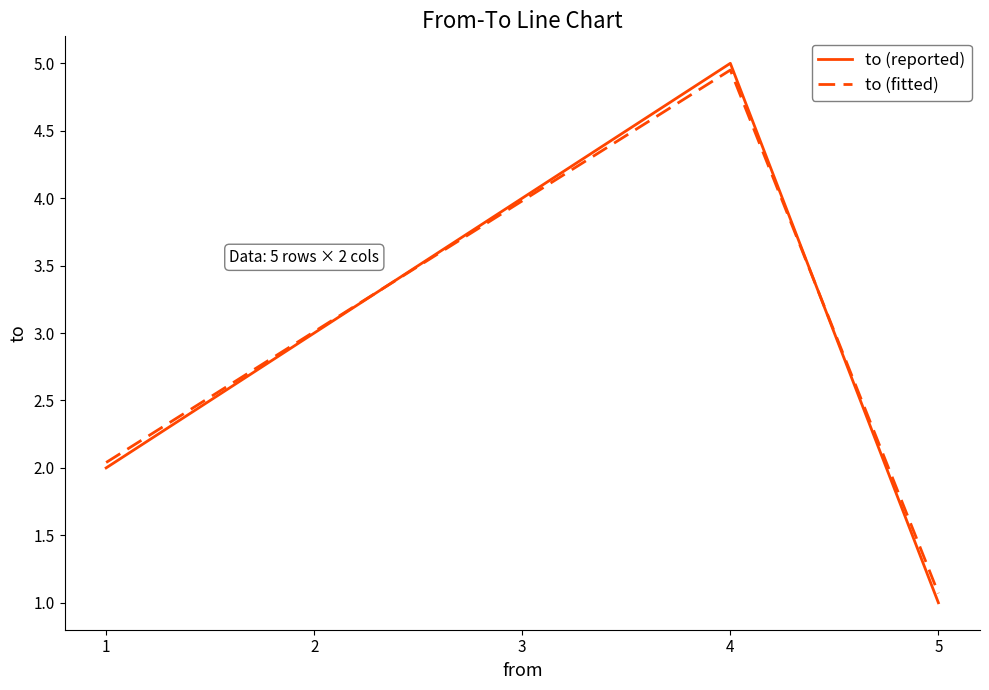

Is the value of to (reported) at 2 greater than the value of to (fitted) at 4?

No